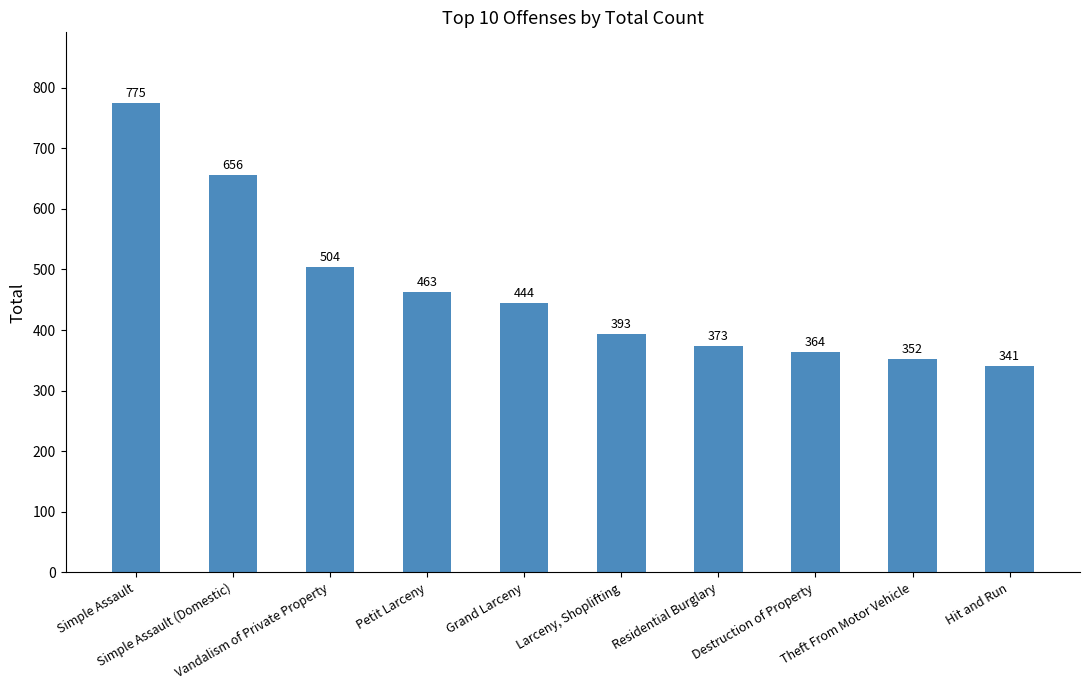

What is the label of the 9th bar from the right?

Simple Assault (Domestic)